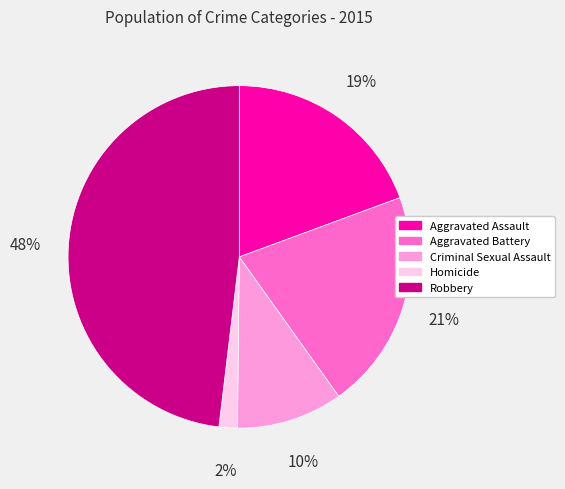

What is the ratio of the value at Criminal Sexual Assault to the value at Aggravated Battery?

0.5